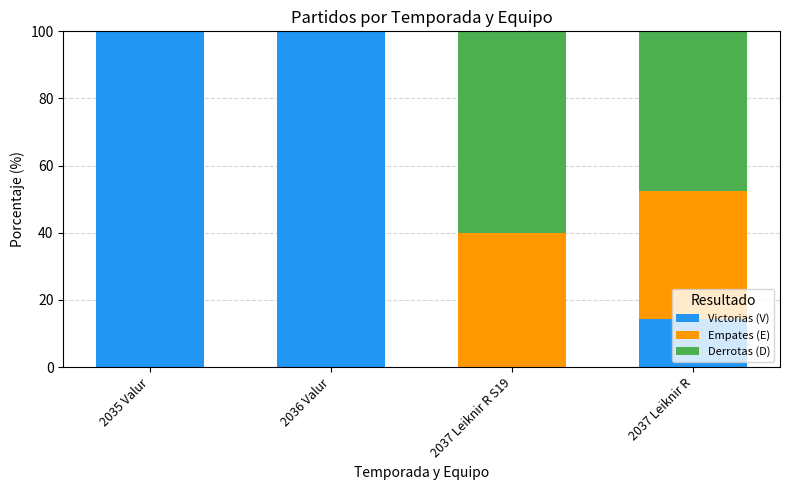

What is the total value across all series at 2036 Valur?

100.0